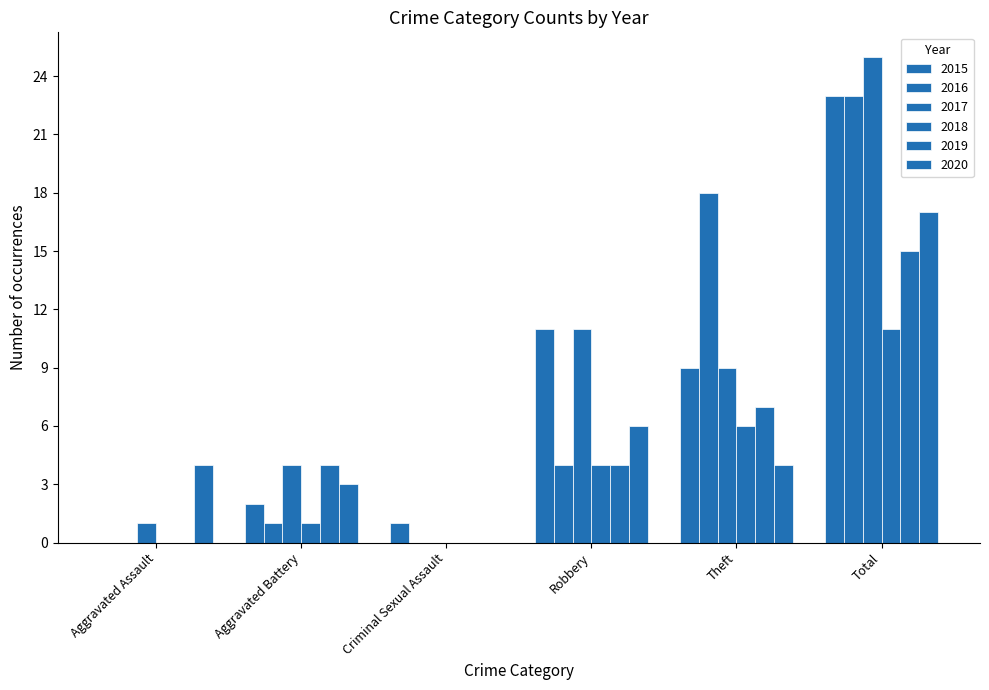

How many distinct data groups are displayed?

6